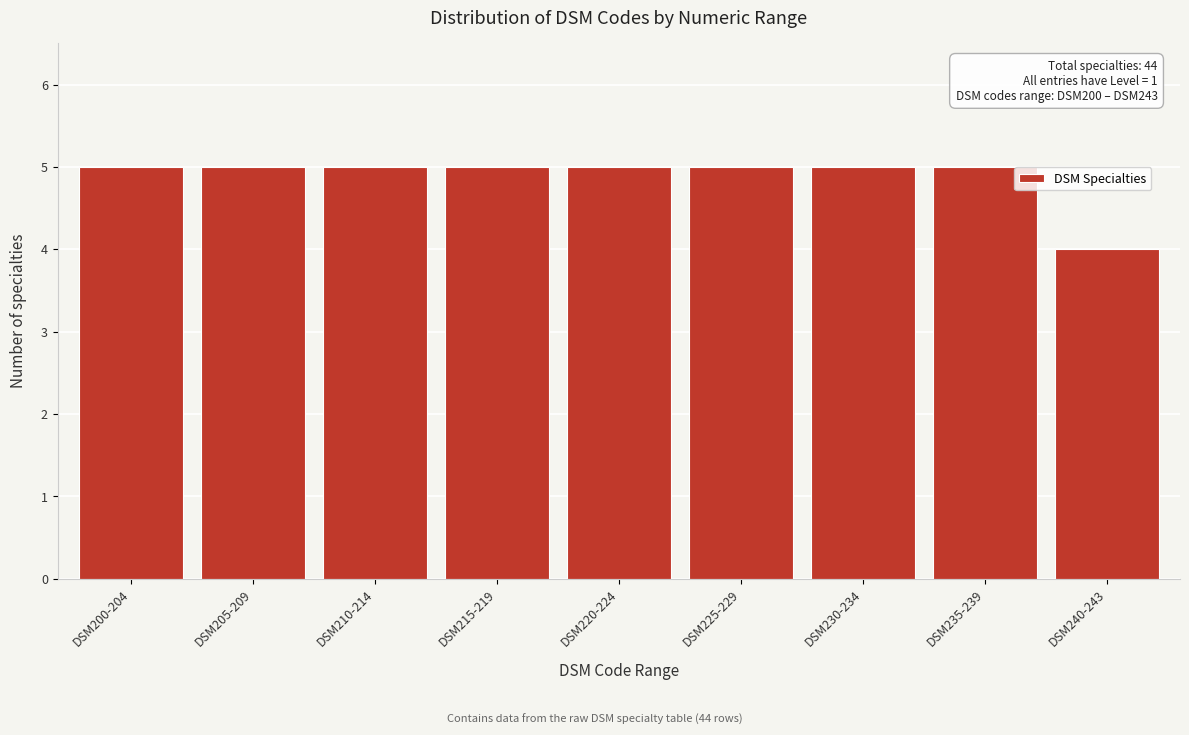

Reading left to right, extract all data points from this chart.

5	5	5	5	5	5	5	5	4